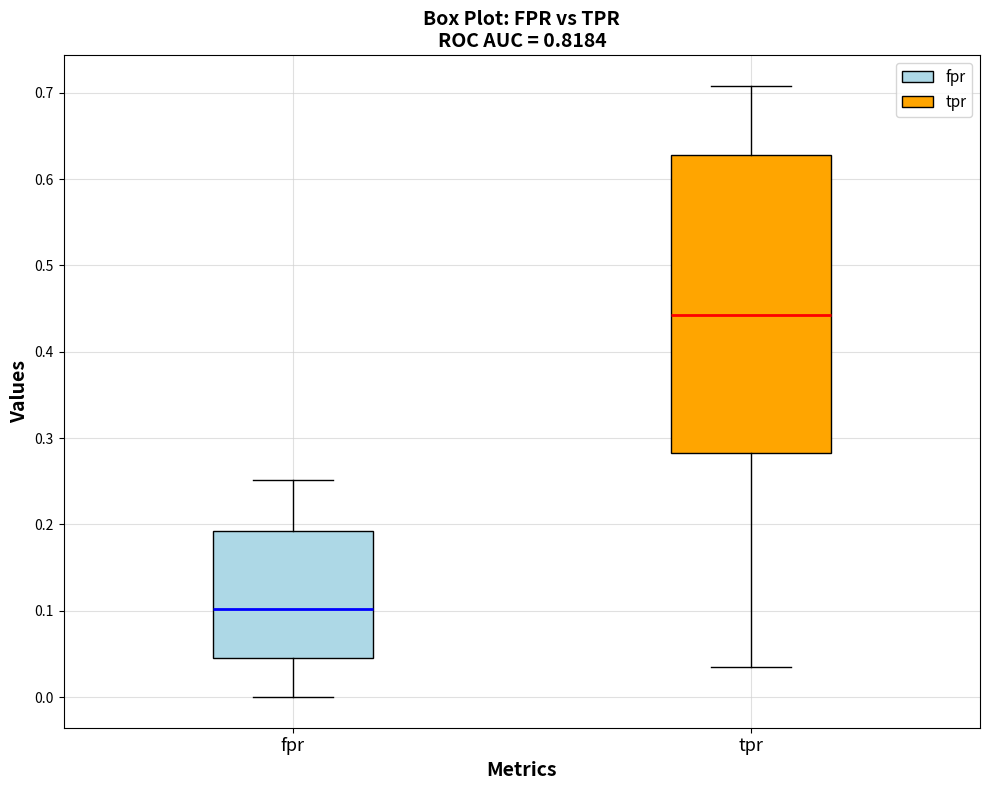

Which box is the tallest, from its lower edge to its upper edge?

tpr